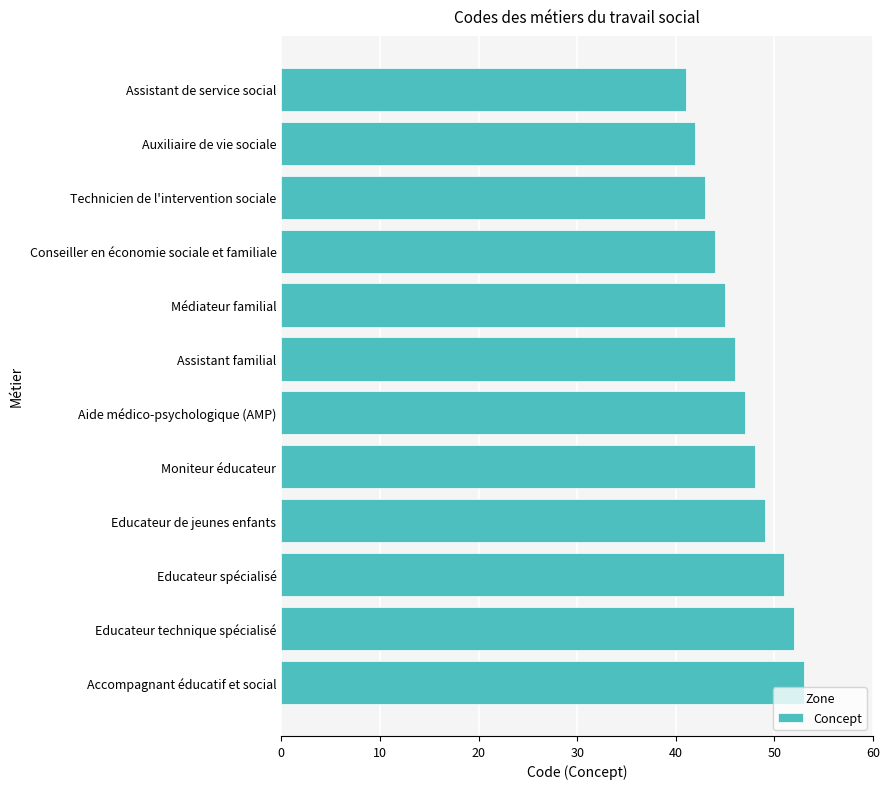

Approximately how many times larger is the value at Educateur de jeunes enfants compared to Moniteur éducateur?

1.0